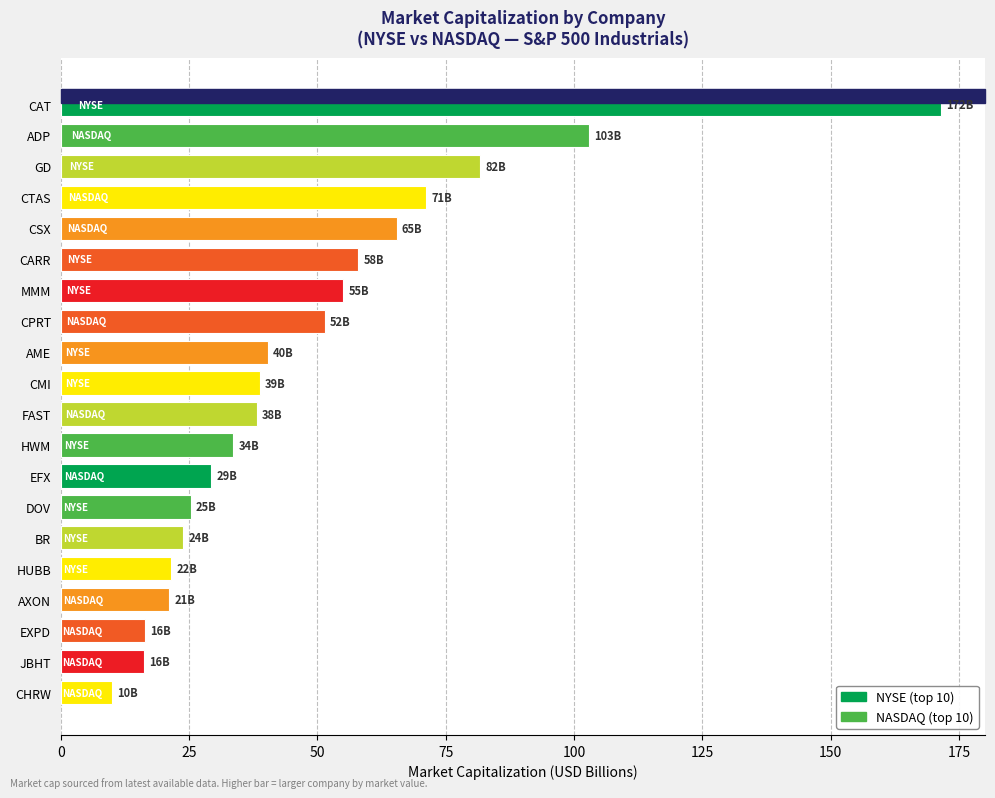

What is the sum of the values at MMM and AXON?

76.2